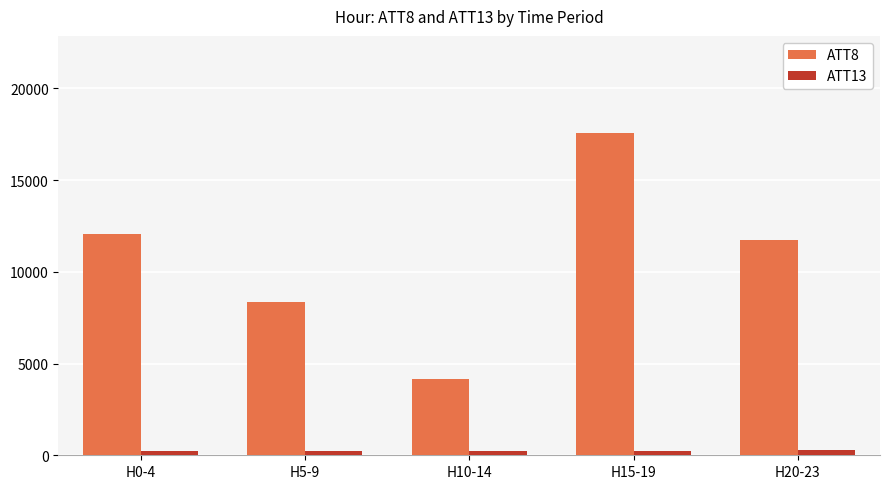

Count the number of data series in this chart.

2